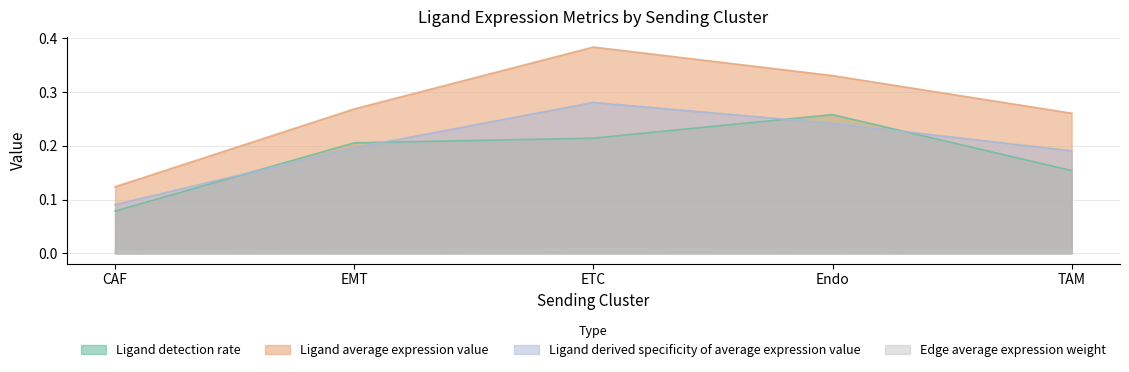

True or false: Ligand detection rate has a value of 0.3 at EMT.

False